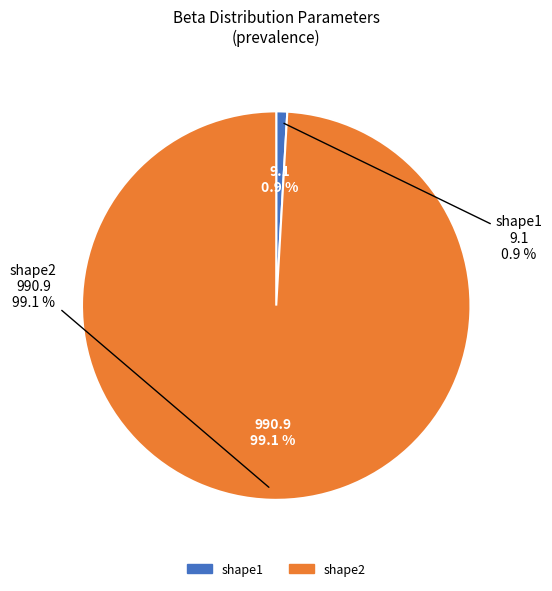

Which category has the smallest portion of the pie?

shape1